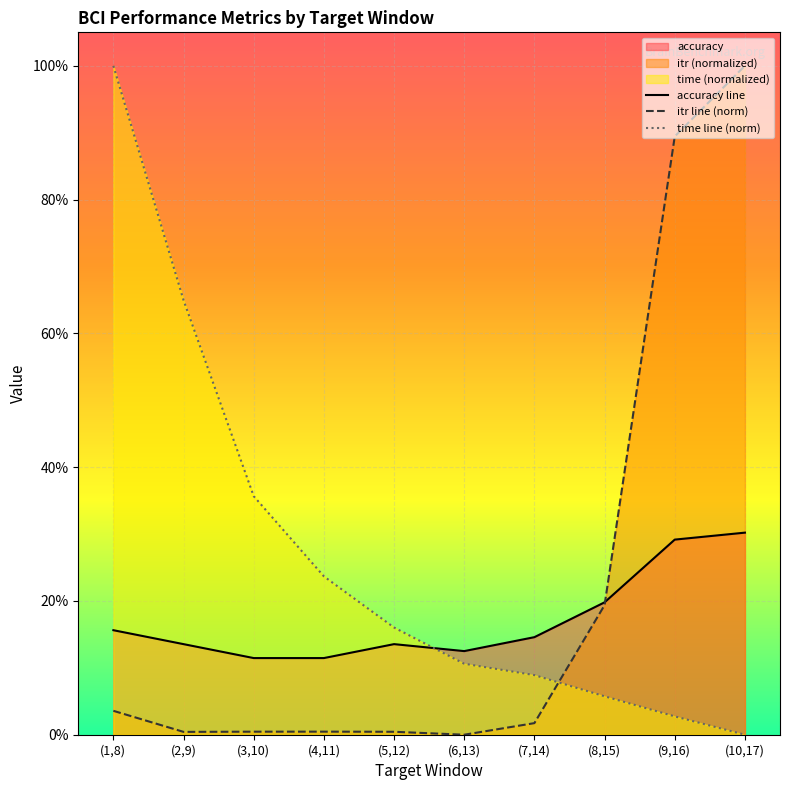

What is the label of the 7th point from the left?

(7,14)